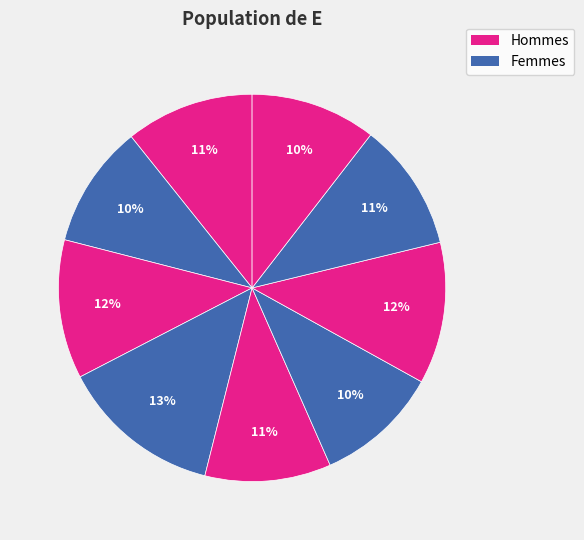

Count the number of slices in the pie.

9